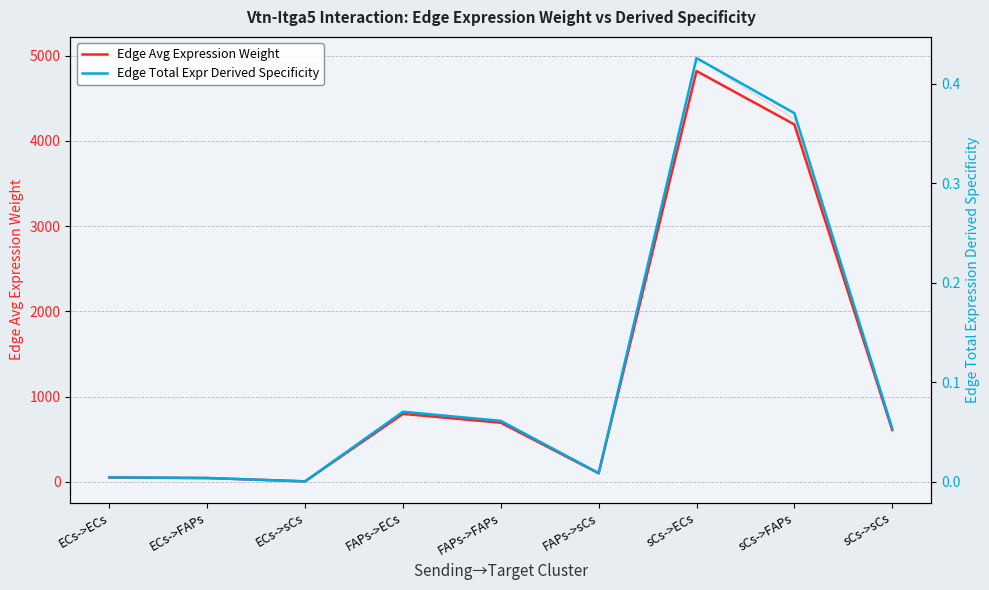

Is it true that Edge Avg Expression Weight equals 256.1 at FAPs->FAPs?

False